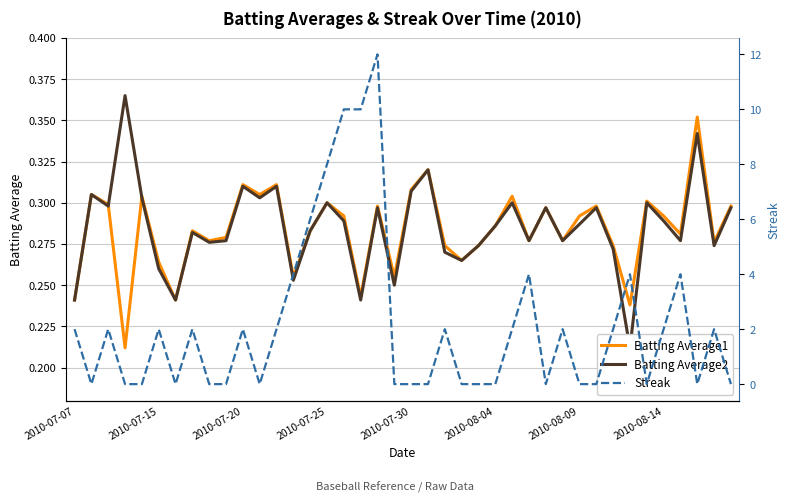

Between 2010-08-14 and 14, which series saw the biggest shift?

Streak